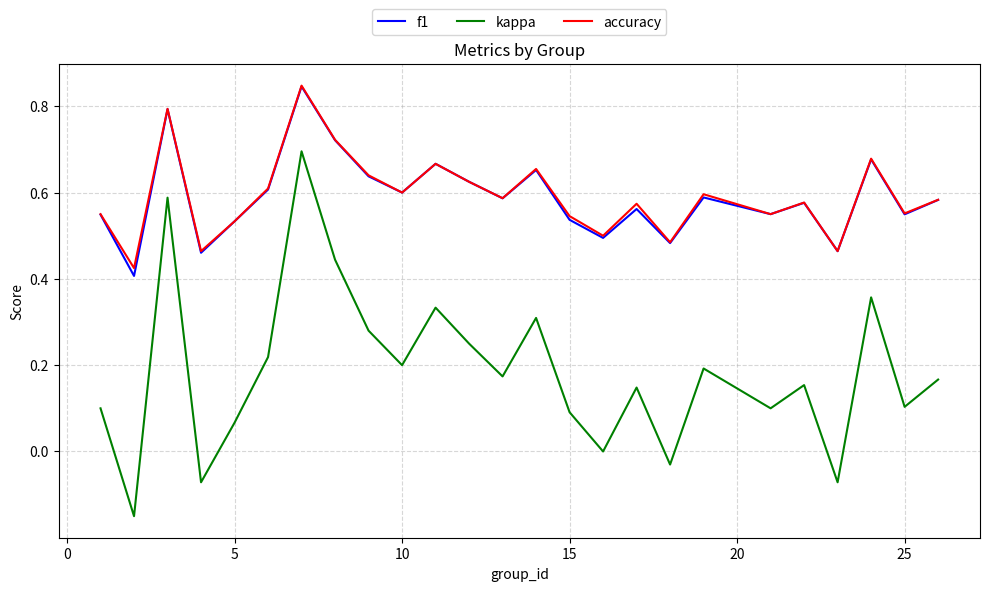

Which series has the largest range (max minus min)?

kappa